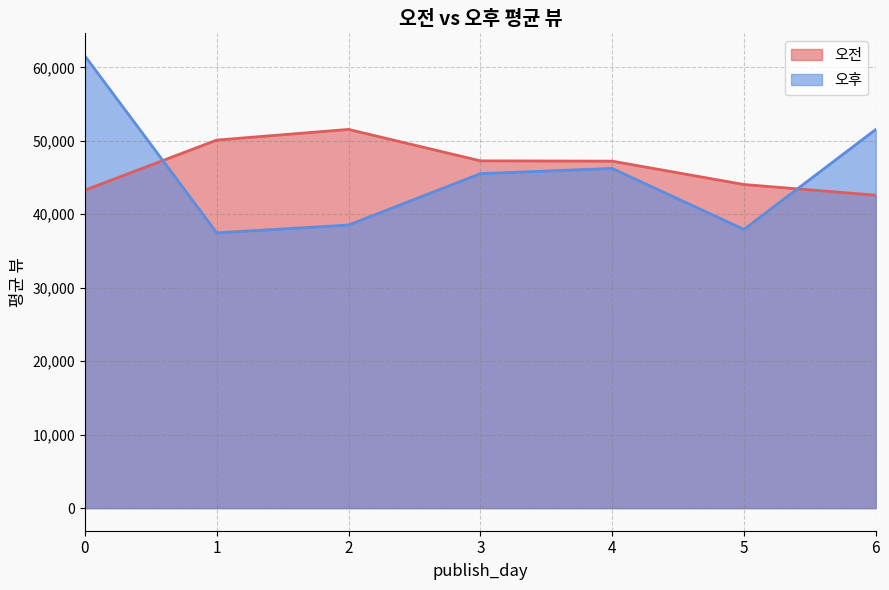

Reading left to right, what are all the values shown in this chart?

오전: 43283.0	50095.5	51548.7	47271.7	47226.8	44047.9	42593.2
오후: 61548.2	37469.5	38530.5	45523.4	46240.1	37937.0	51539.2